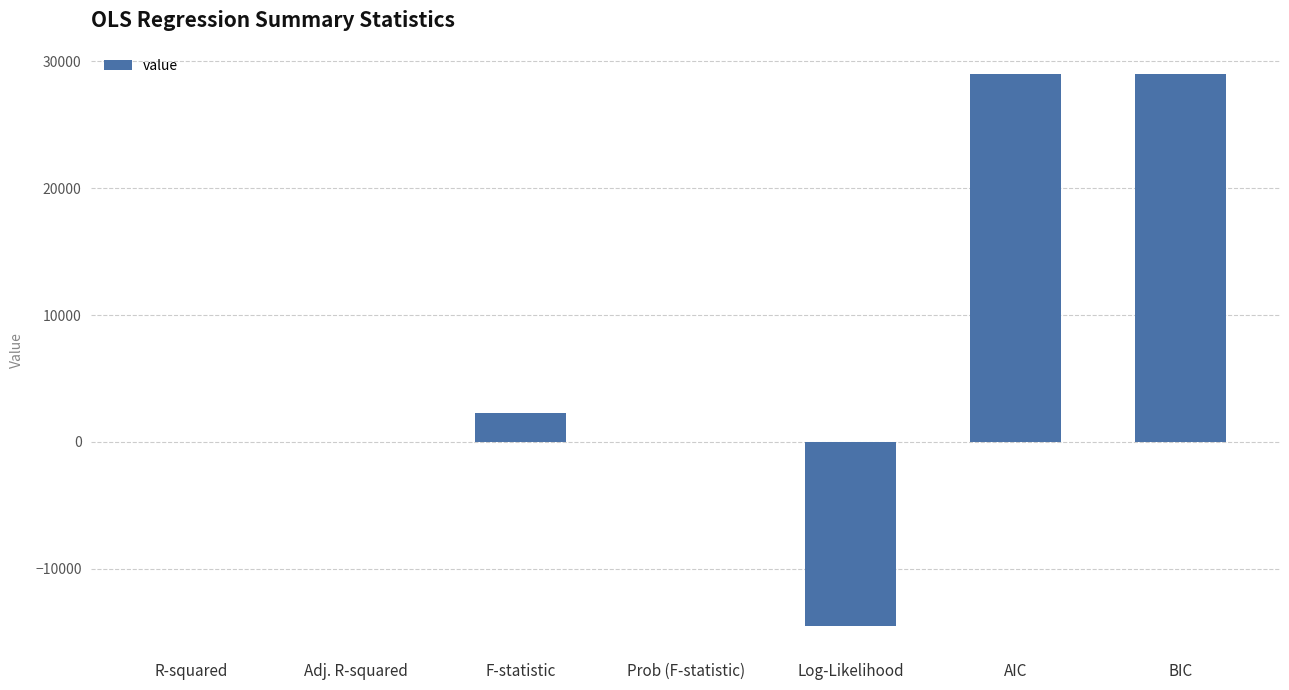

Approximately how many times larger is the value at BIC compared to AIC?

1.0